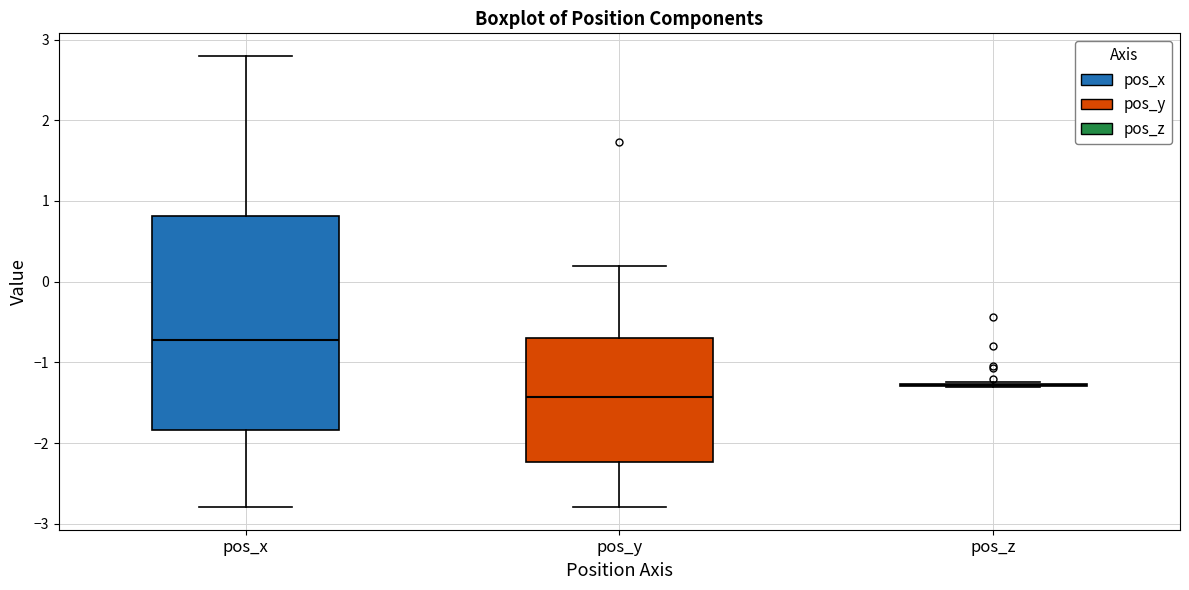

Reading left to right, read every box against the y-axis: the position of its median line, the range the box covers, and the ends of its whiskers. The values are not printed on the chart, so give them approximately, as read against the axis.

pos_x: median -0.7, box -1.8 to 0.8, whiskers -2.8 to 2.8
pos_y: median -1.4, box -2.2 to -0.7, whiskers -2.8 to 0.2
pos_z: box collapsed to a line at -1.3, whiskers -1.3 to -1.2